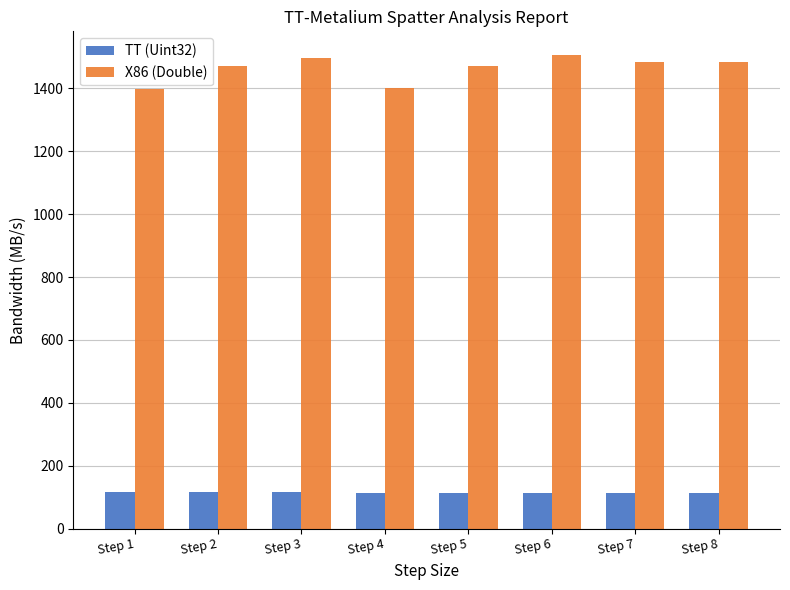

What is the difference between the highest and lowest values at Step 5?

1356.9